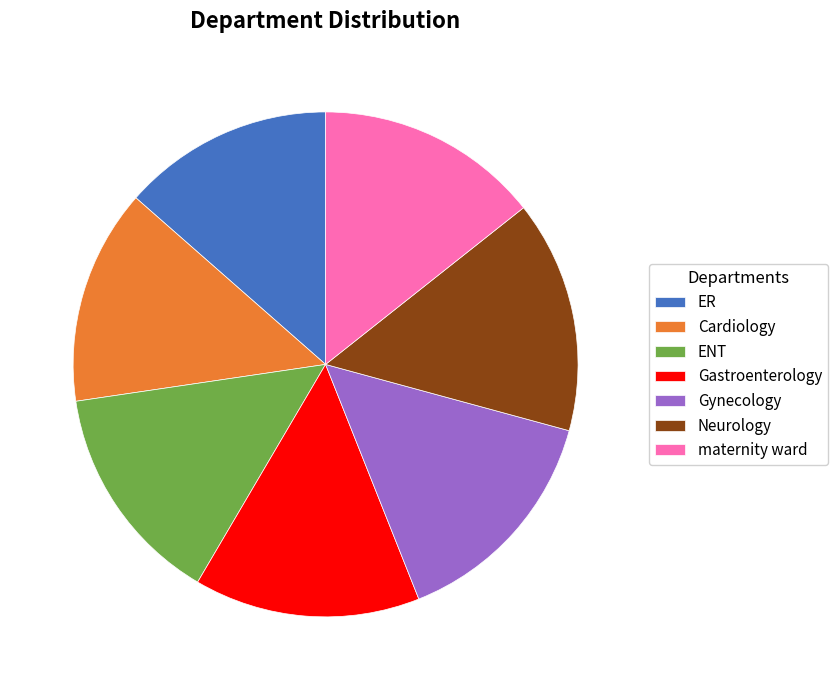

What is the ratio of the value at Gynecology to the value at Neurology?

1.0